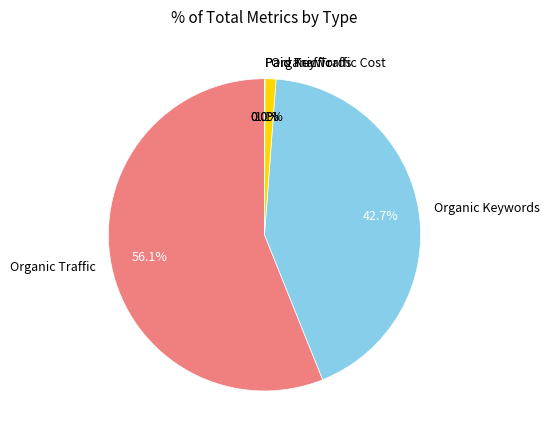

Between Organic Keywords and Organic Traffic, which is larger?

Organic Traffic